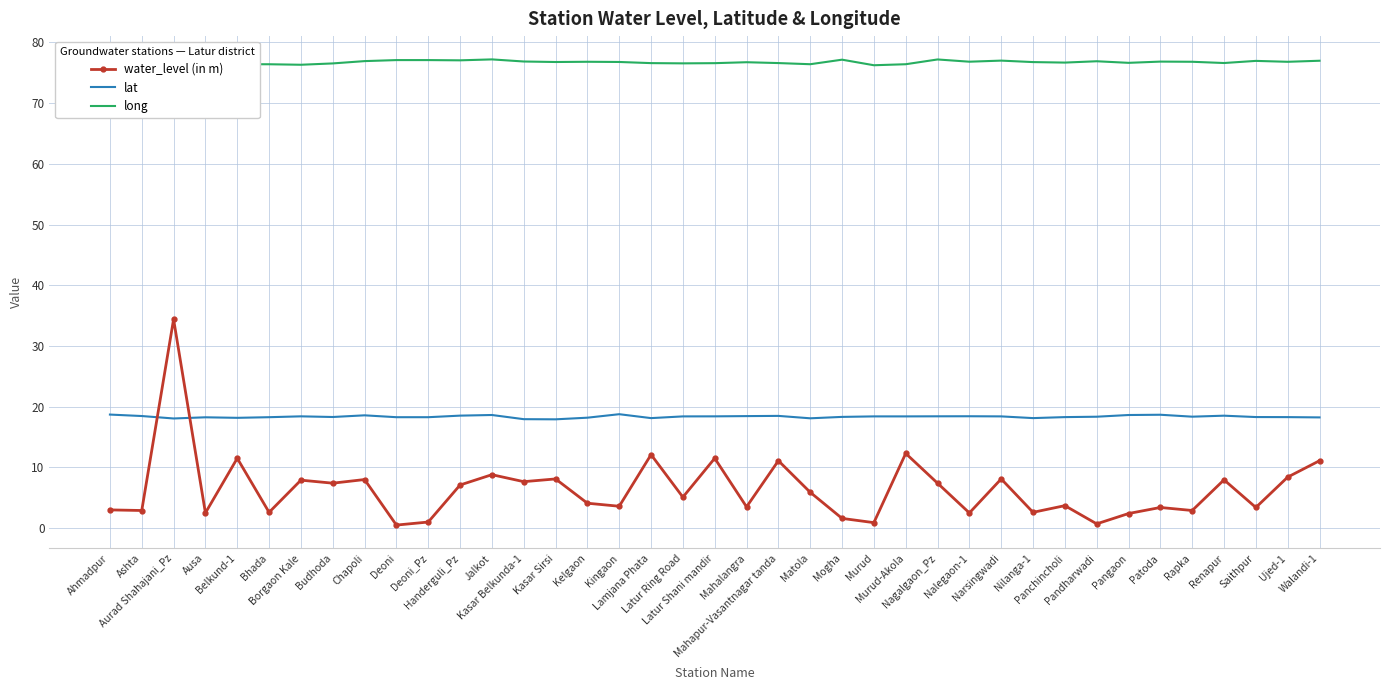

True or false: long and water_level (in m) intersect in this chart.

False